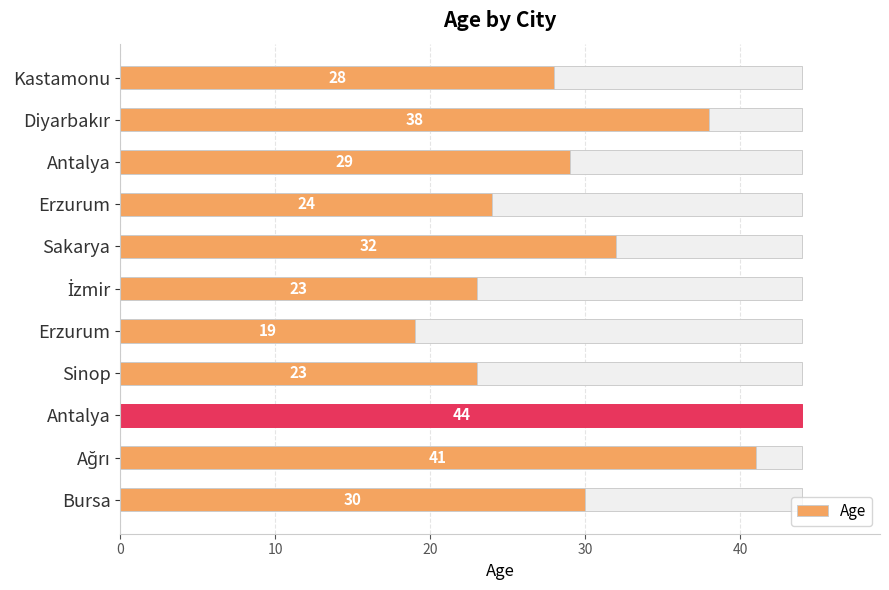

The value at Erzurum is 24. True or false?

True